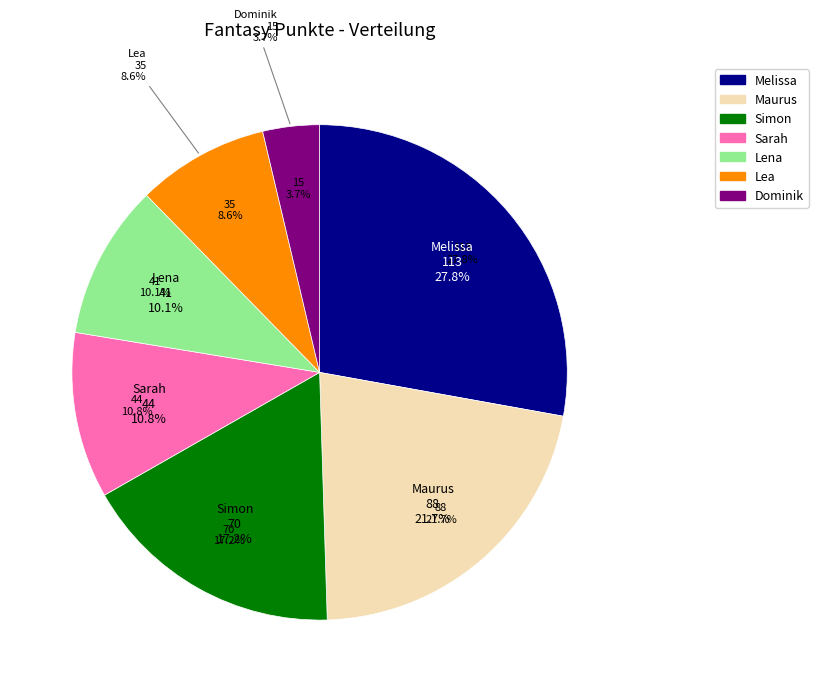

Does any single category account for the majority?

No